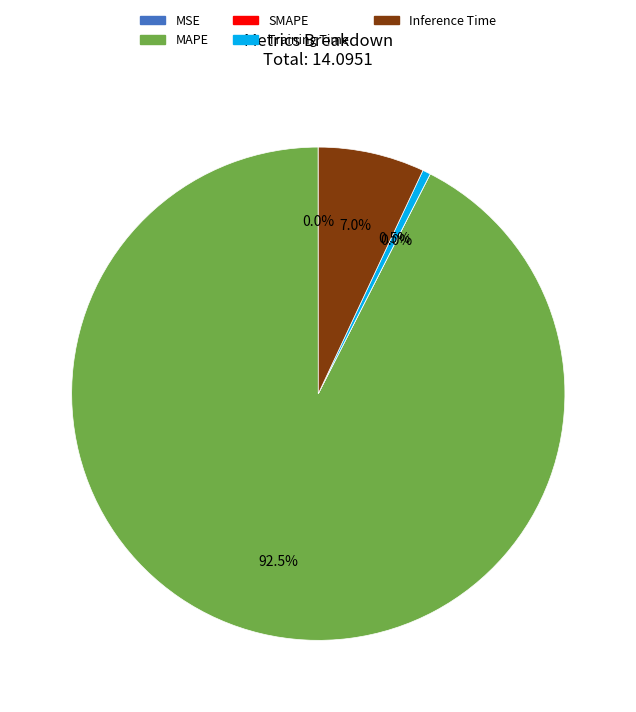

How much of the chart is everything except Training Time?

99.5%